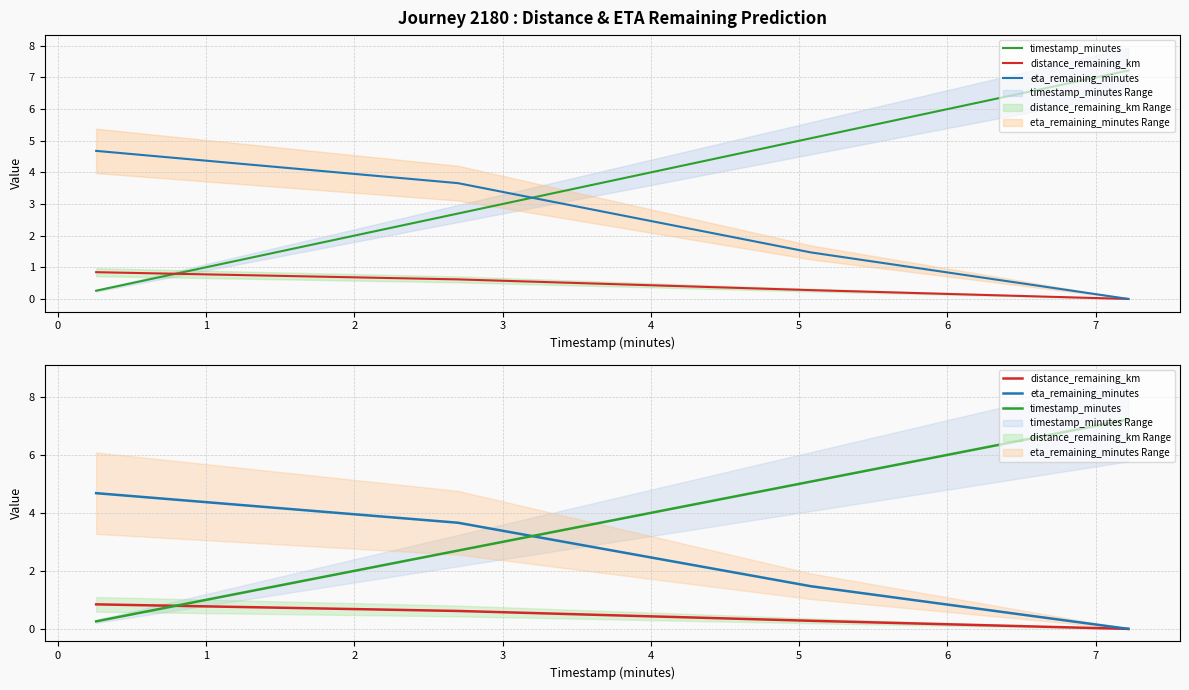

True or false: eta_remaining_minutes has more than 0 interior local peaks.

False